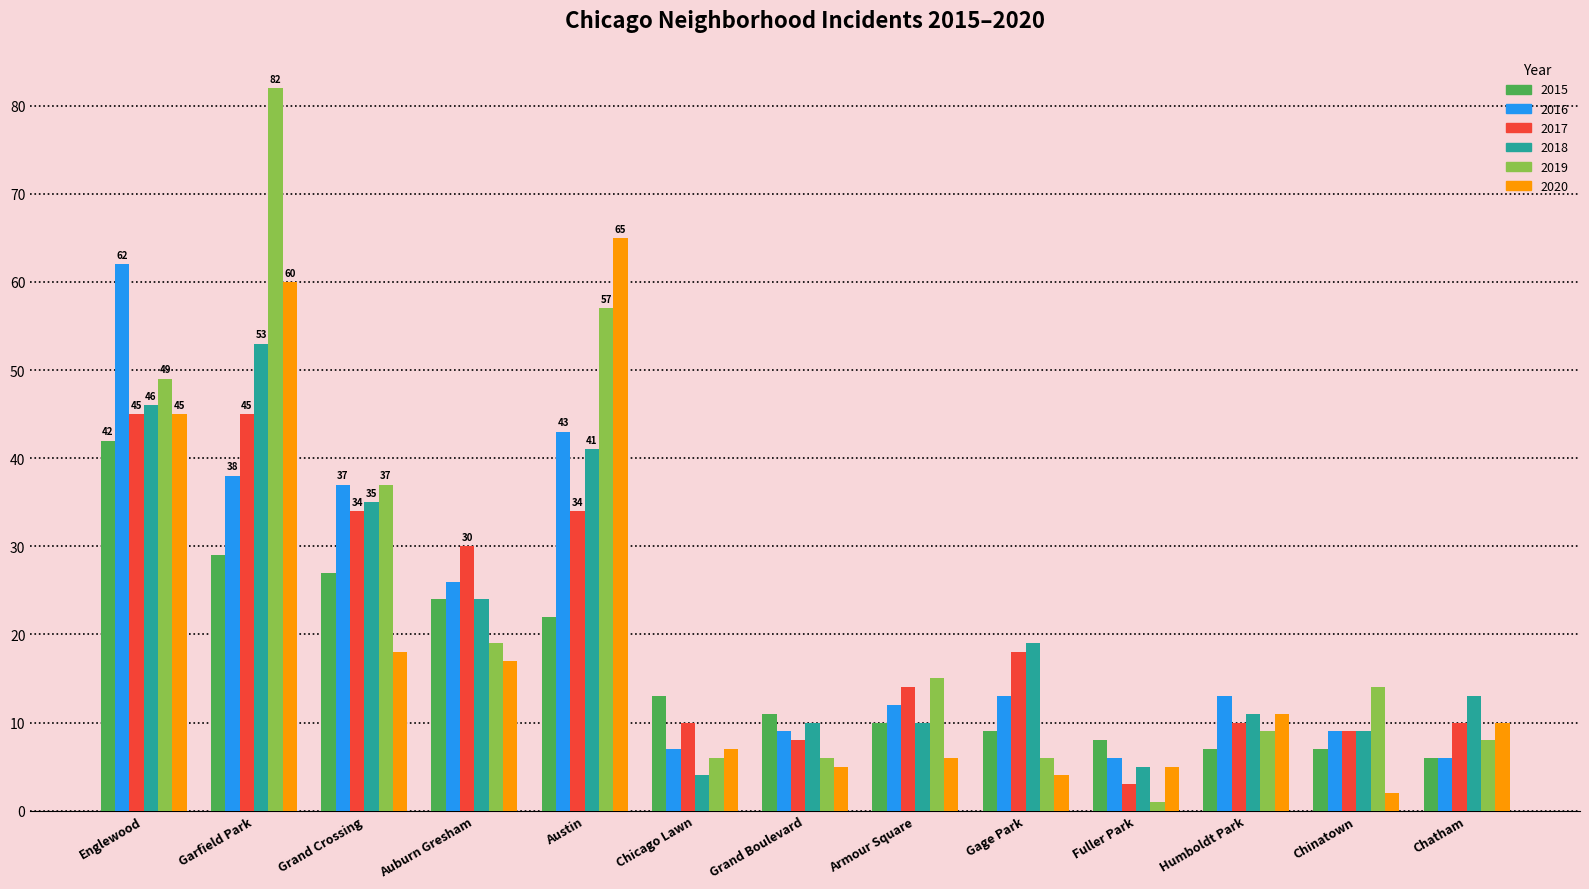

Which series changed the most between Auburn Gresham and Humboldt Park?

2017